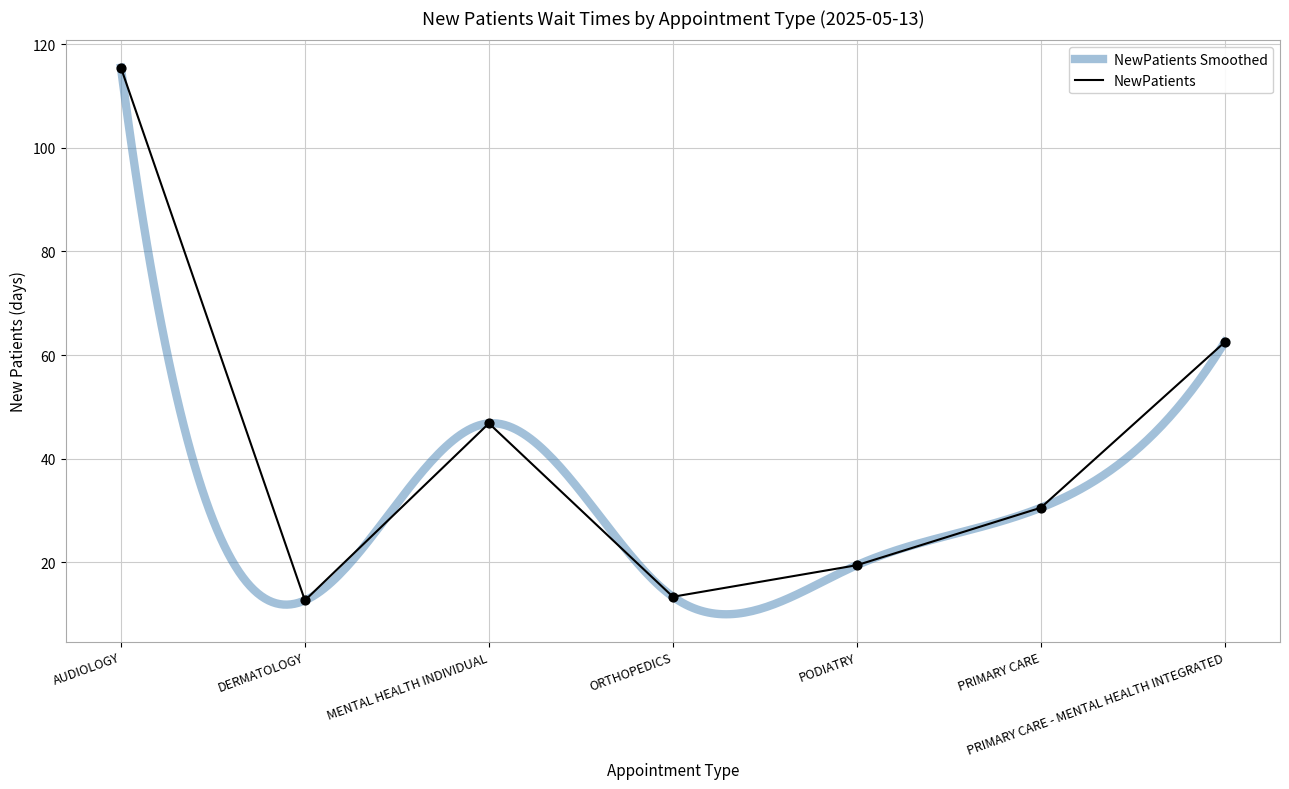

Approximately how many times larger is the value at PRIMARY CARE - MENTAL HEALTH INTEGRATED compared to DERMATOLOGY?

5.0